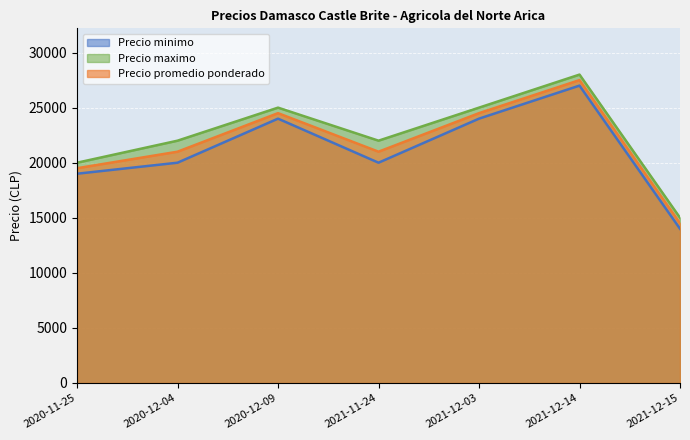

How many lines are shown in the chart?

3